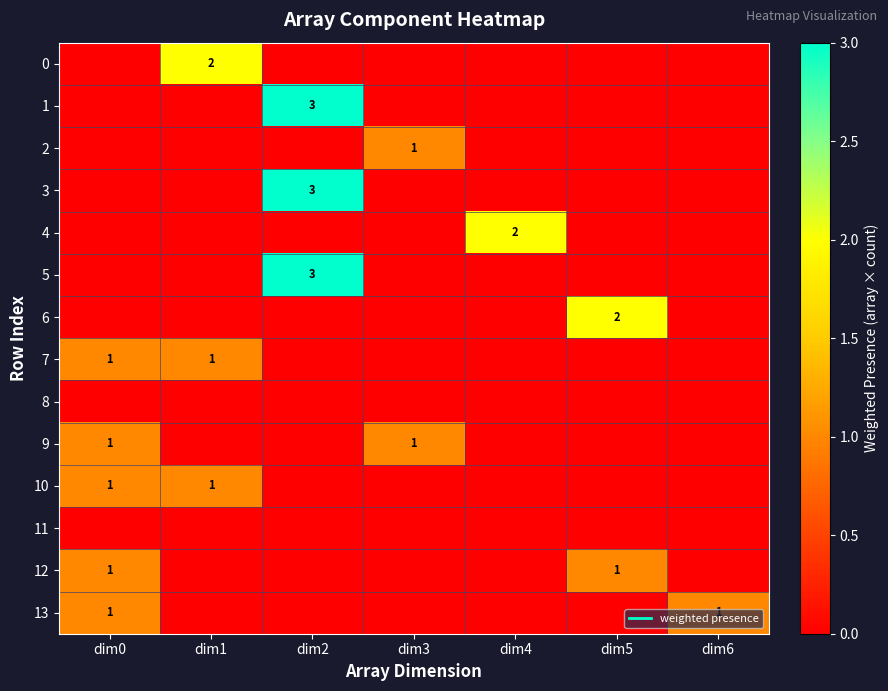

What is the spread (max minus min) of values at dim4?

2